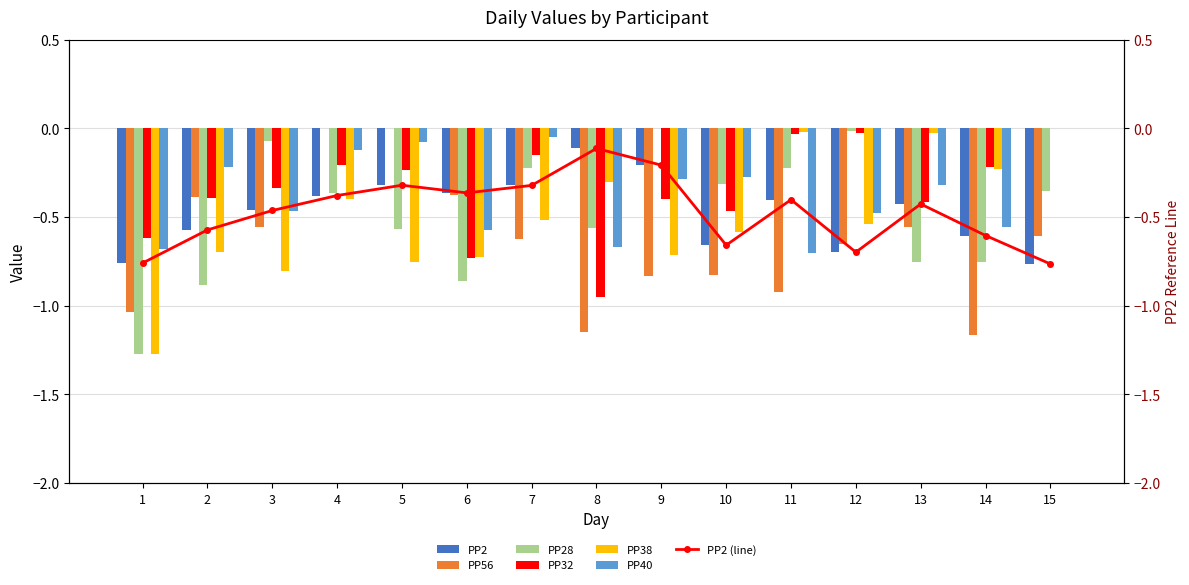

True or false: PP28 has a value of -0.0 at 12.

True